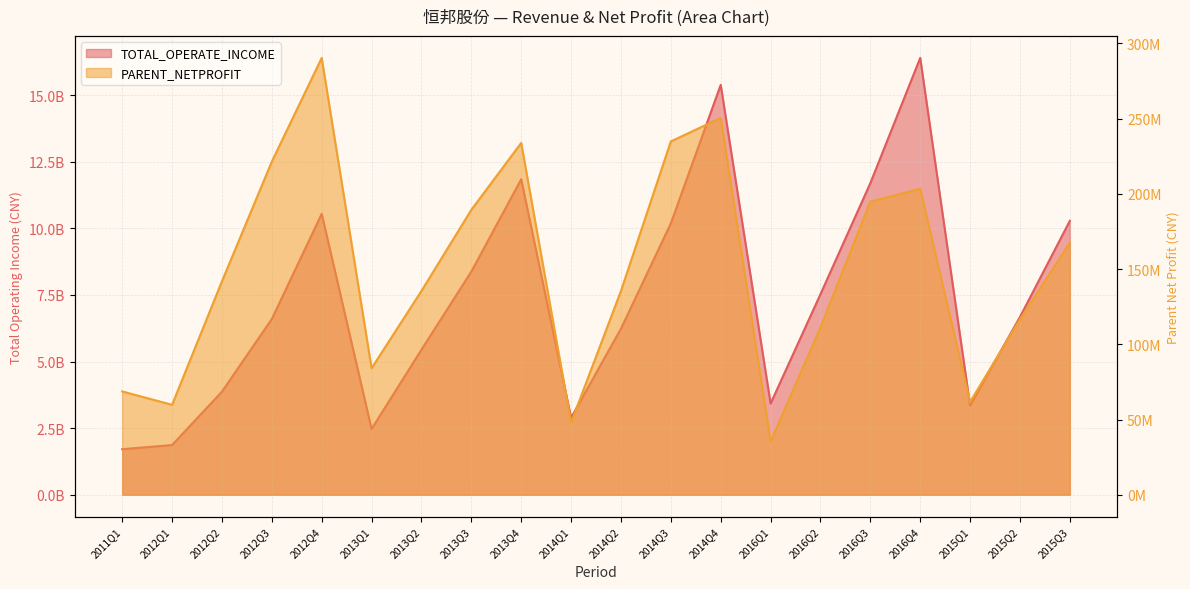

True or false: PARENT_NETPROFIT and TOTAL_OPERATE_INCOME intersect in this chart.

False